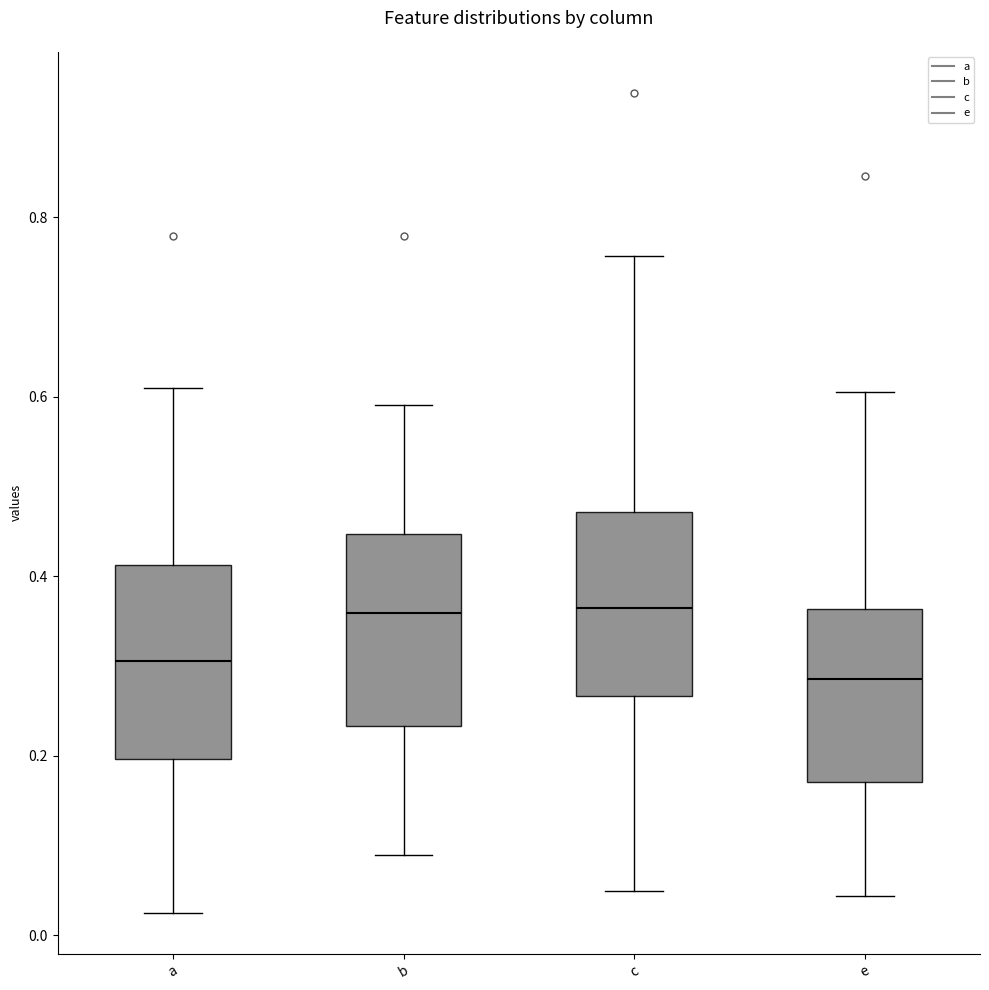

Reading left to right, read every box against the y-axis: the position of its median line, the range the box covers, and the ends of its whiskers. The values are not printed on the chart, so give them approximately, as read against the axis.

a: median 0.30, box 0.20 to 0.42, whiskers 0.02 to 0.60
b: median 0.36, box 0.24 to 0.44, whiskers 0.08 to 0.60
c: median 0.36, box 0.26 to 0.48, whiskers 0.04 to 0.76
e: median 0.28, box 0.18 to 0.36, whiskers 0.04 to 0.60